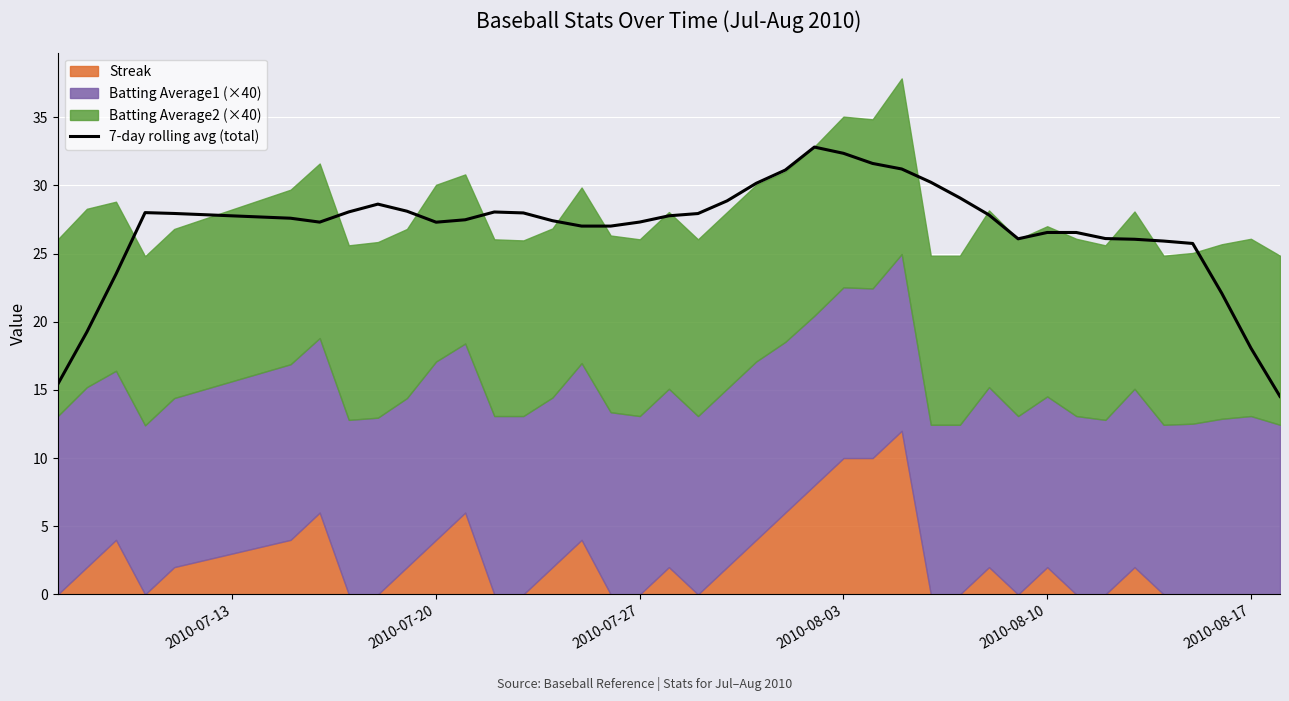

True or false: 7-day rolling avg (total) has a value of 32.3 at 2010-08-03.

True